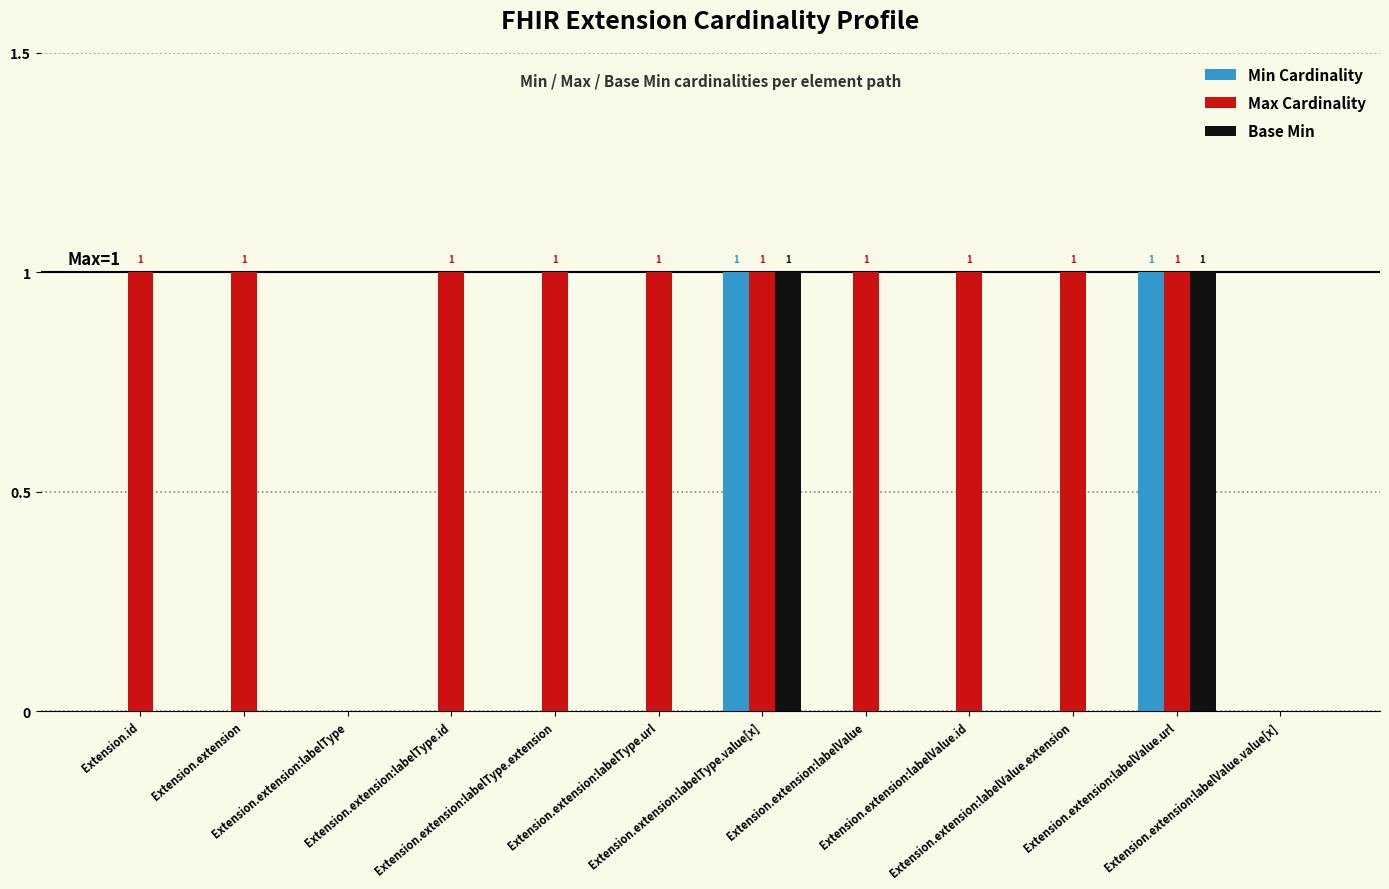

Which series has the largest total across all categories?

Max Cardinality